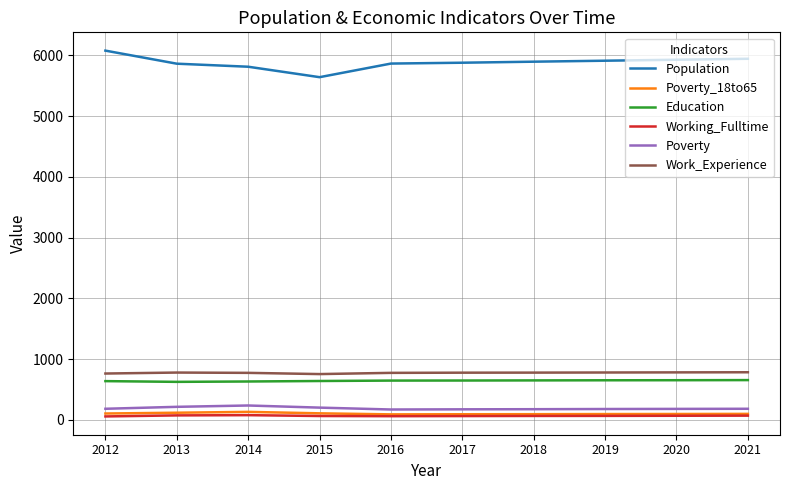

Is it true that Work_Experience equals 174 at 2019?

False